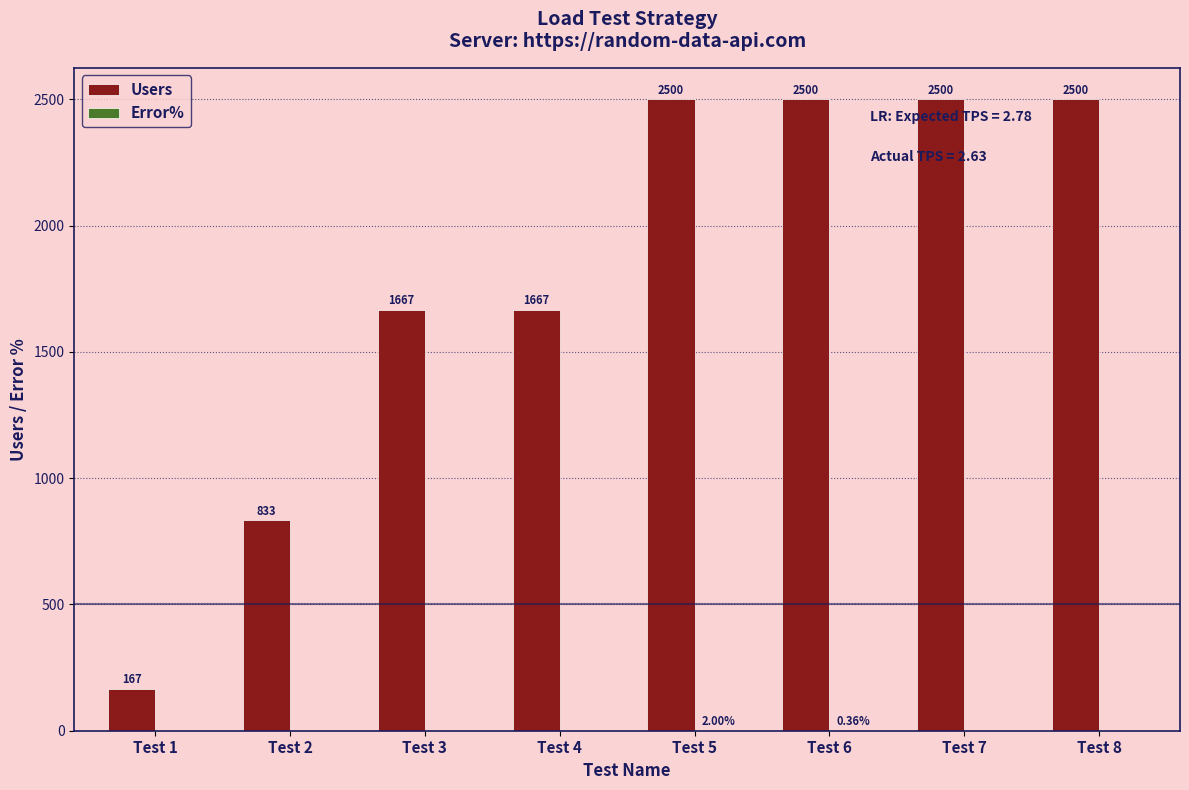

Which series changed the most between Test 4 and Test 7?

Users